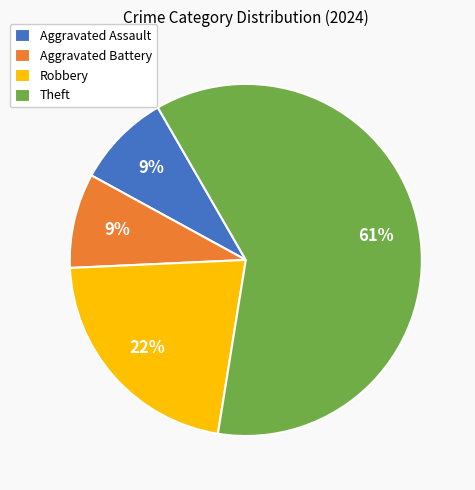

What percentage is the Robbery slice, to the nearest percent?

22%